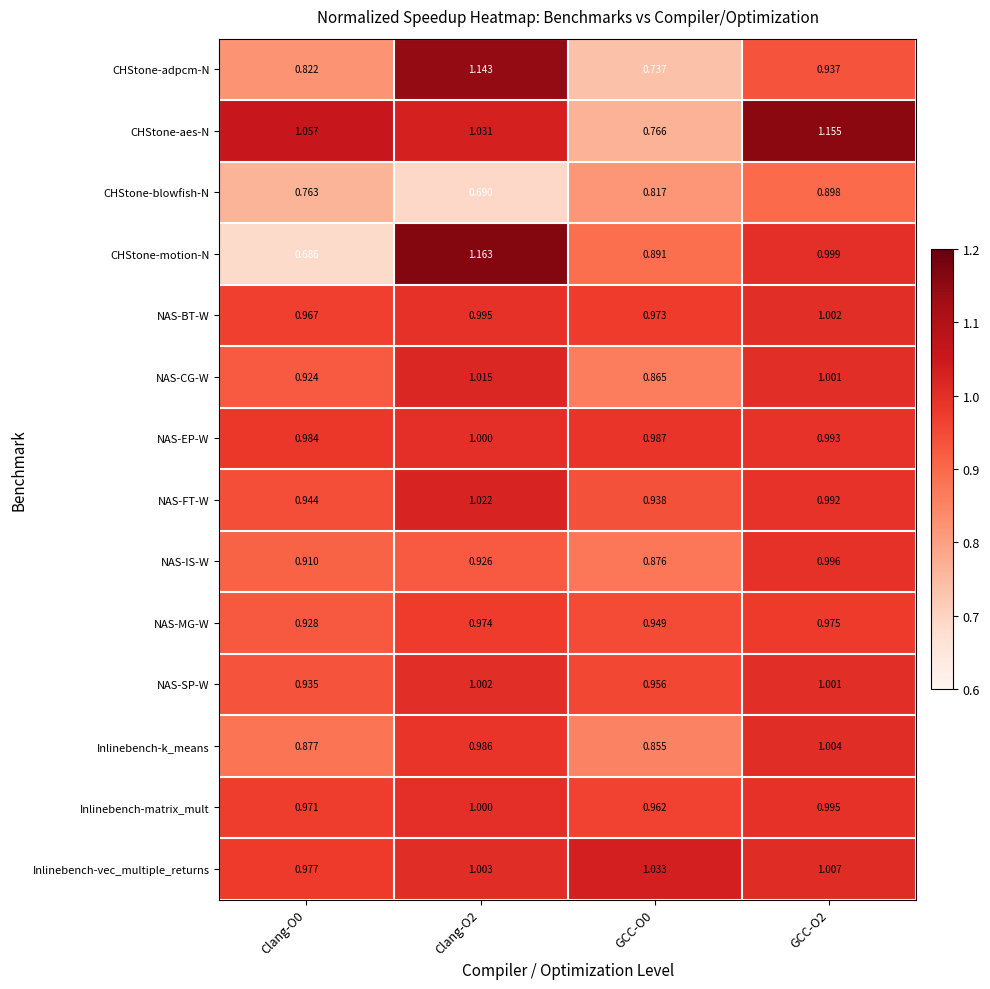

Which series has the largest total across all categories?

Inlinebench-vec_multiple_returns